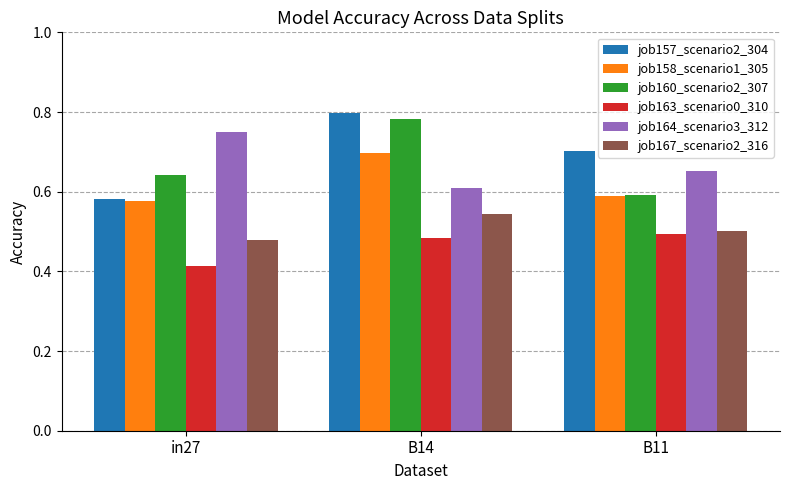

At which category does the chart reach its peak across all series?

B14